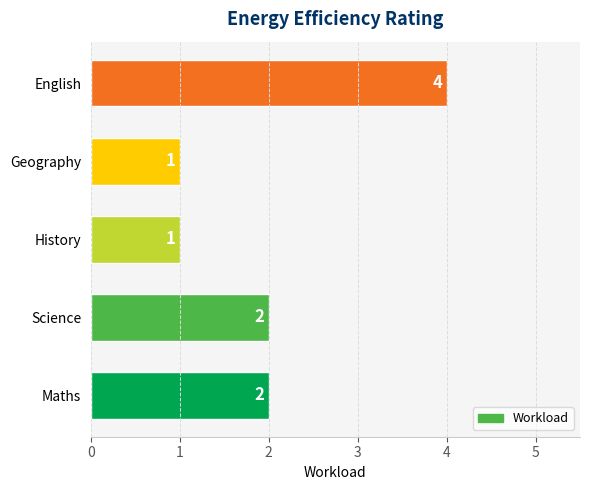

How many data points does each series have?

5